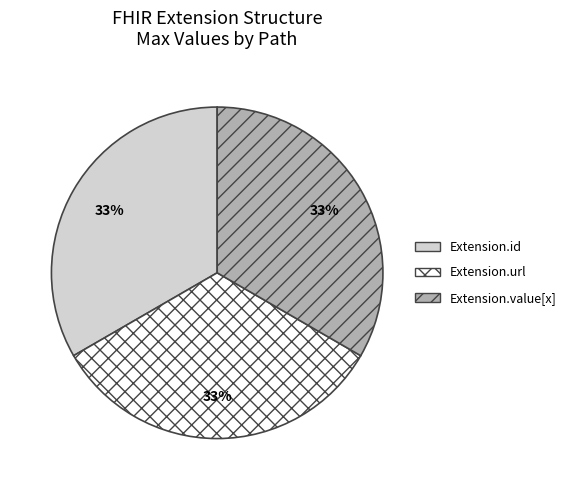

What percentage is the Extension.url slice, to the nearest percent?

33%